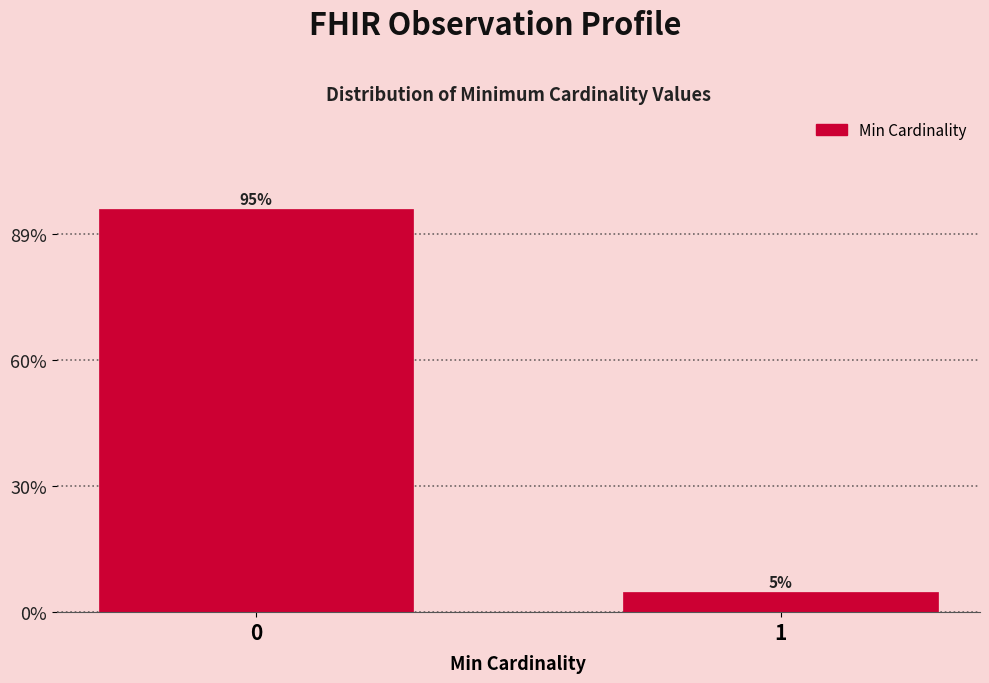

What is the value of the 1st bar from the left?

95.2